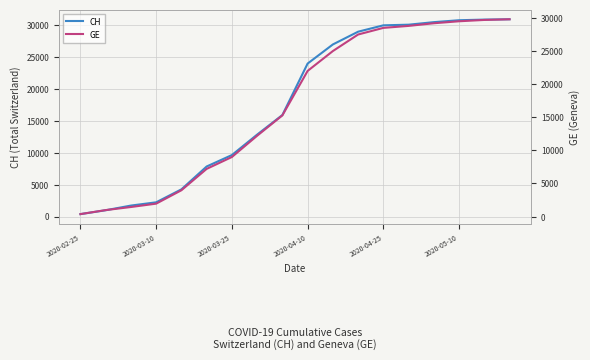

What are all the series names shown in the legend?

CH, GE